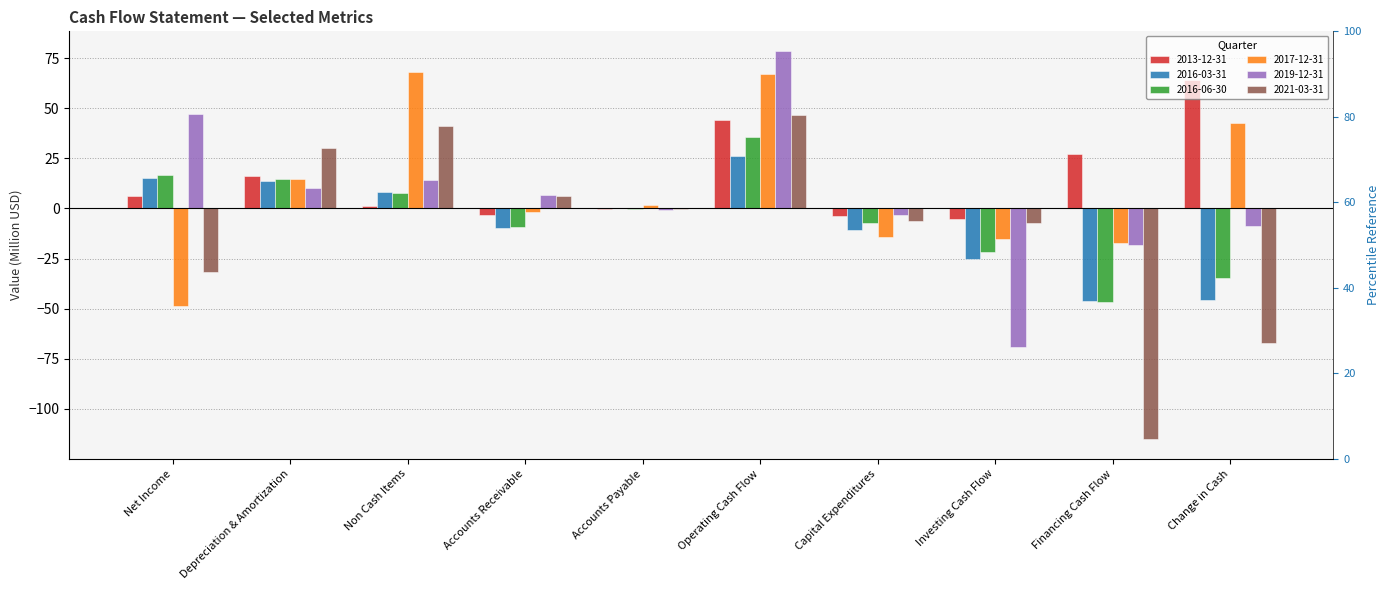

What is the difference between the 2016-06-30 values at Depreciation & Amortization and Operating Cash Flow?

21.1